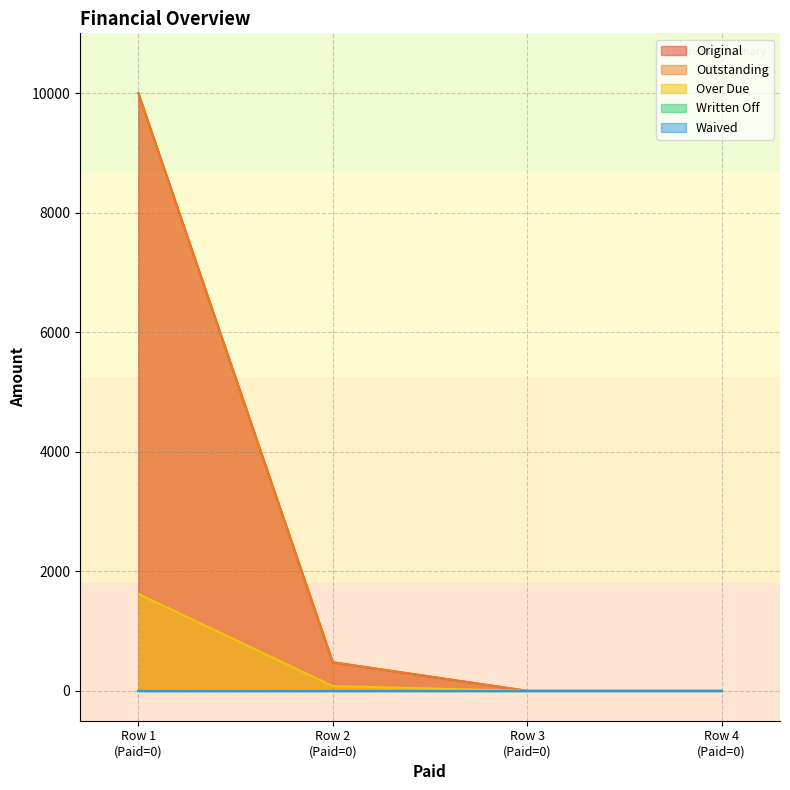

Does the chart have visible grid lines?

Yes